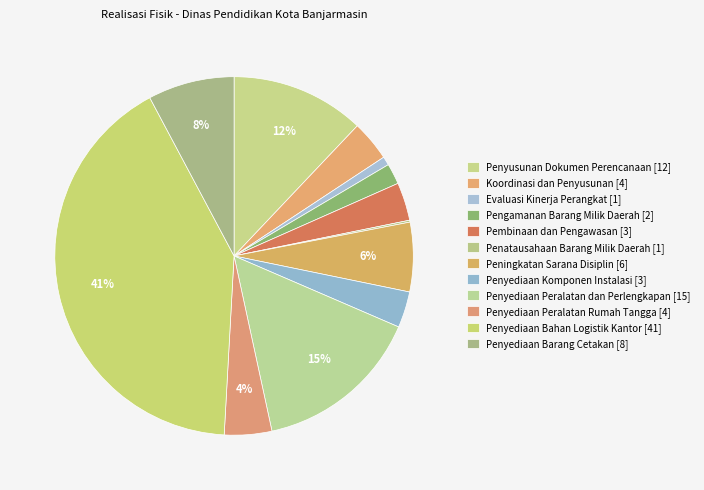

How many slices are in this pie chart?

12